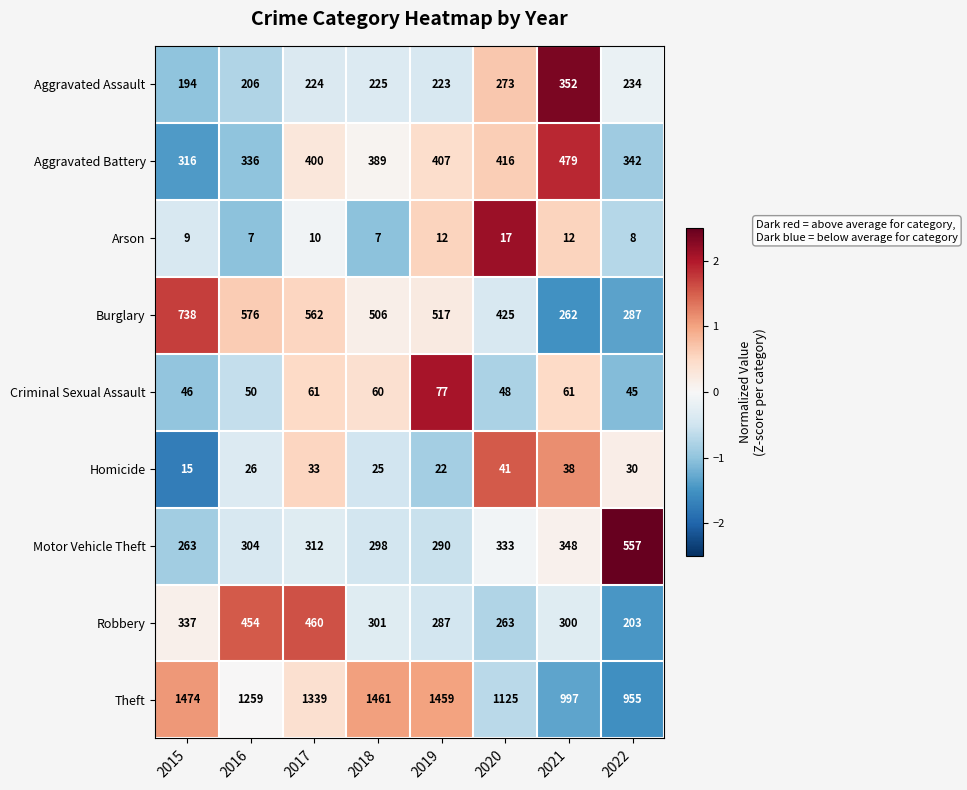

Which category has the lowest value in the Aggravated Battery series?

2015